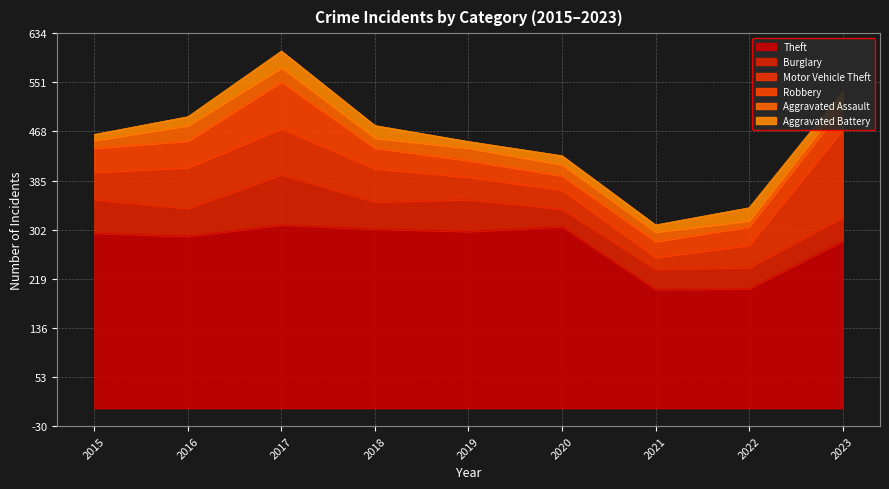

What is the difference between the maximum and minimum values in the Aggravated Battery series?

18